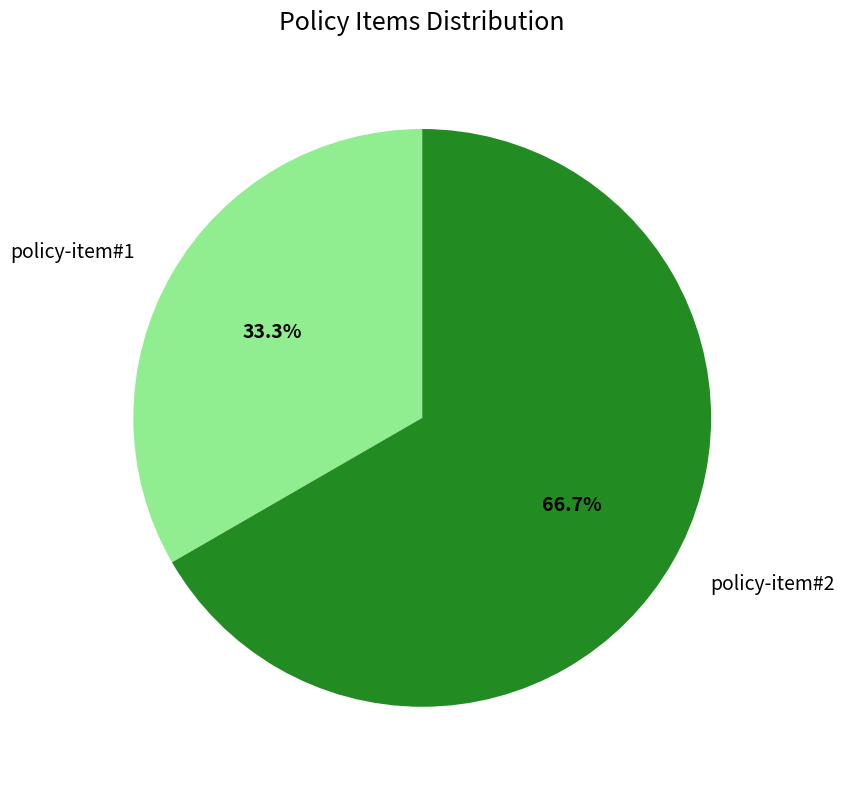

To the nearest percent, what portion does policy-item#2 represent?

67%